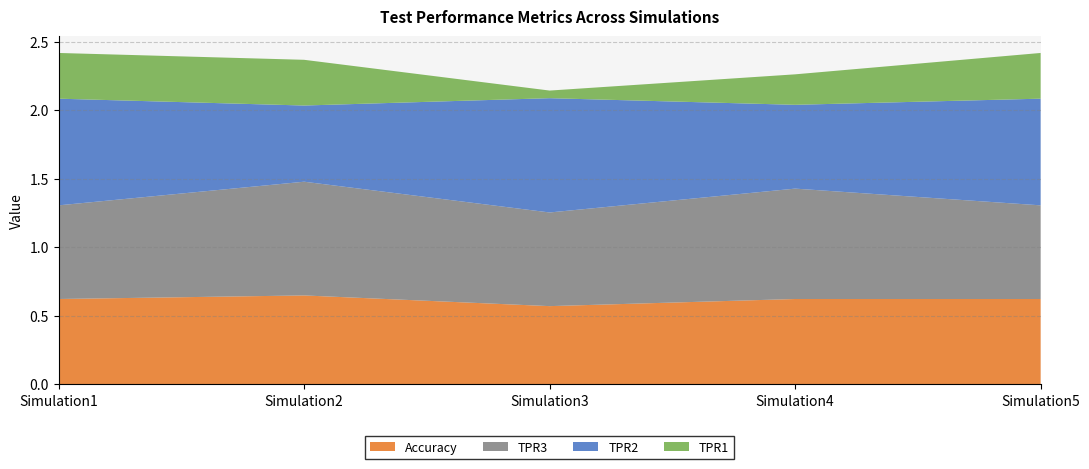

The TPR3 series shows 0.7 at Simulation5. True or false?

True